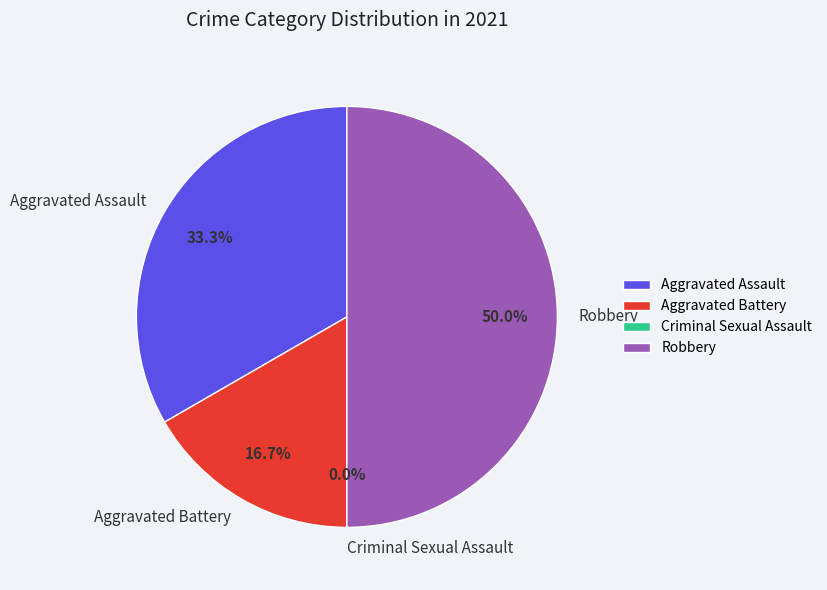

What percentage is the Aggravated Battery slice, to the nearest percent?

17%